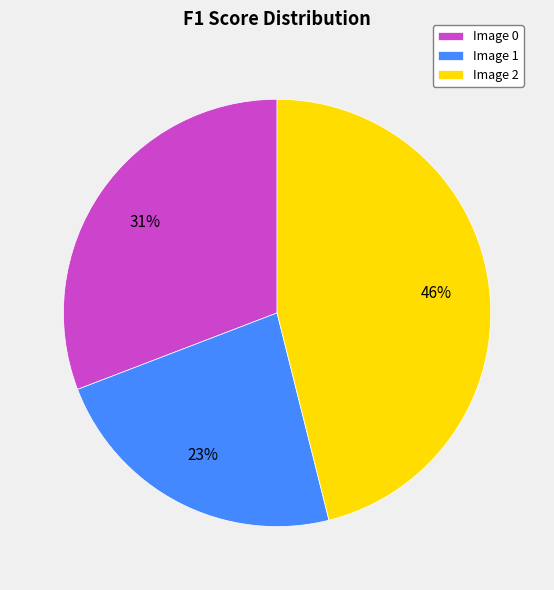

Between Image 0 and Image 2, which is larger?

Image 2